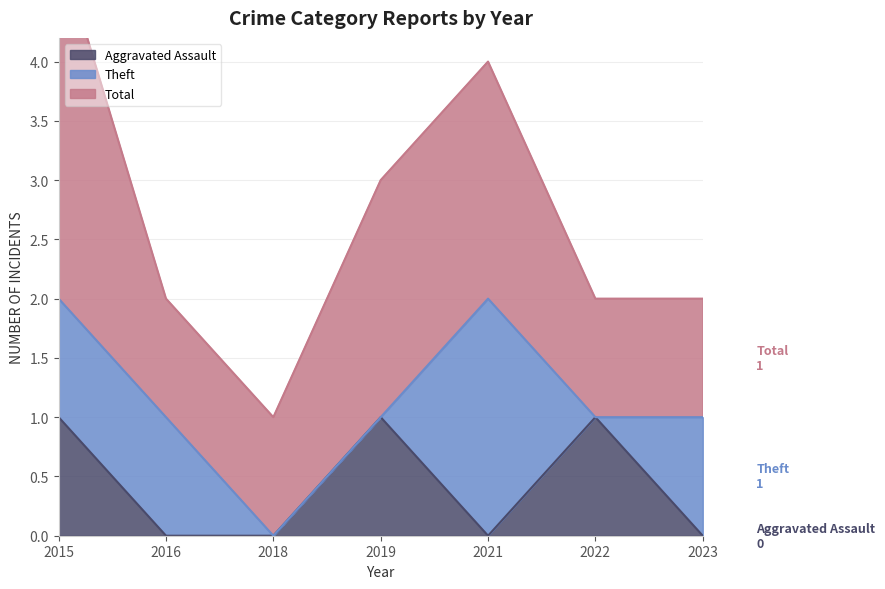

True or false: Aggravated Assault and Total cross at least once.

False